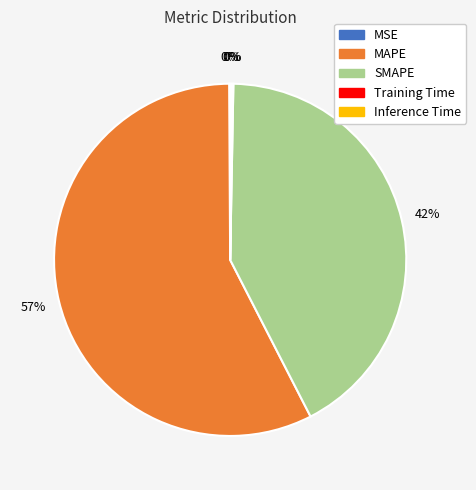

Is it true that MAPE is 57% of the pie?

True